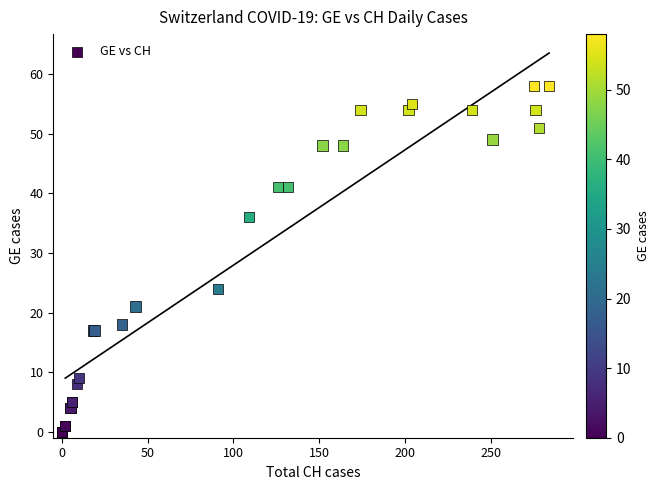

What Y value in the scatter plot is closest to 29?

24